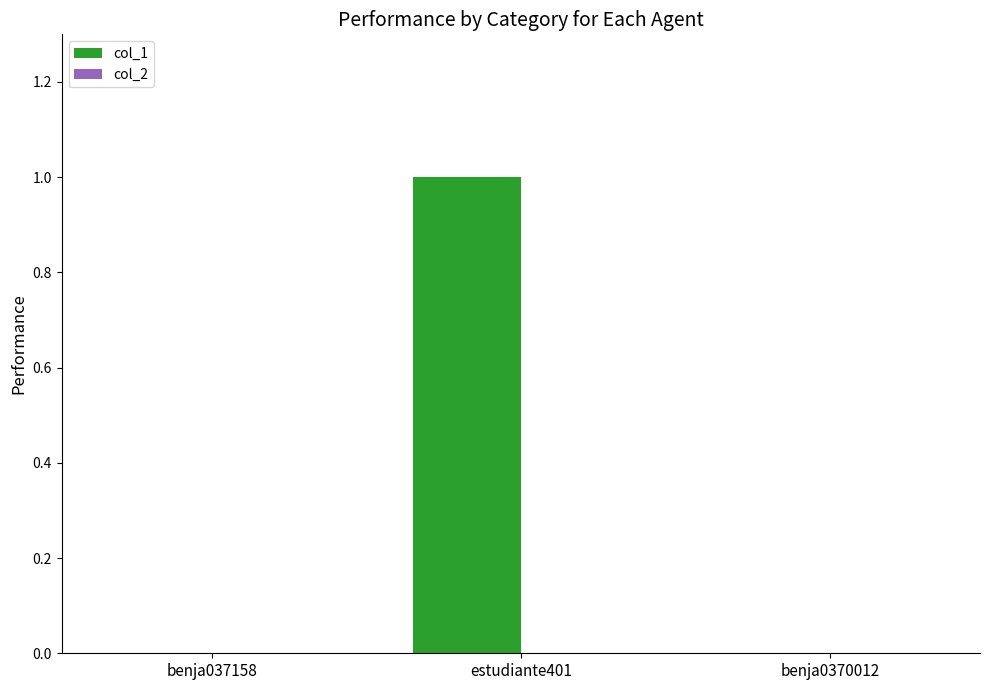

Between estudiante401 and benja037158, which is larger?

estudiante401